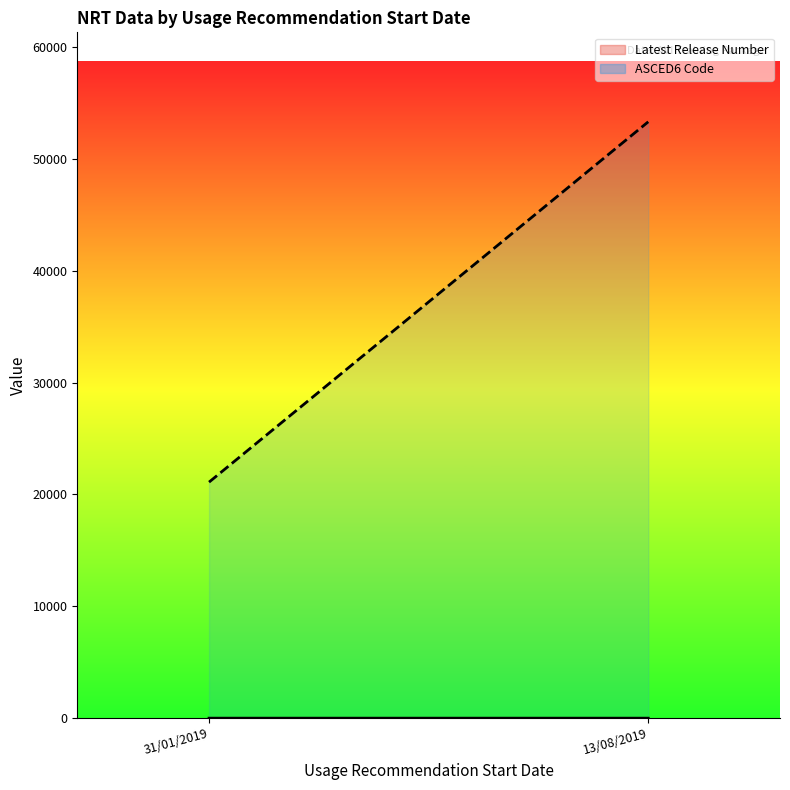

Where is Latest Release Number line nearest to the value 1?

31/01/2019